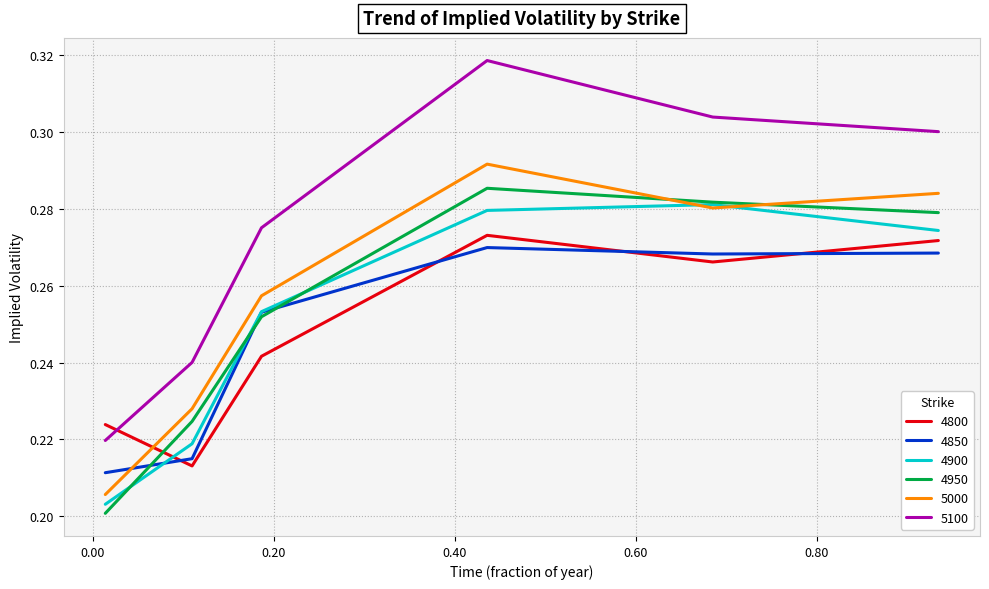

Which series has the widest spread of values?

5100